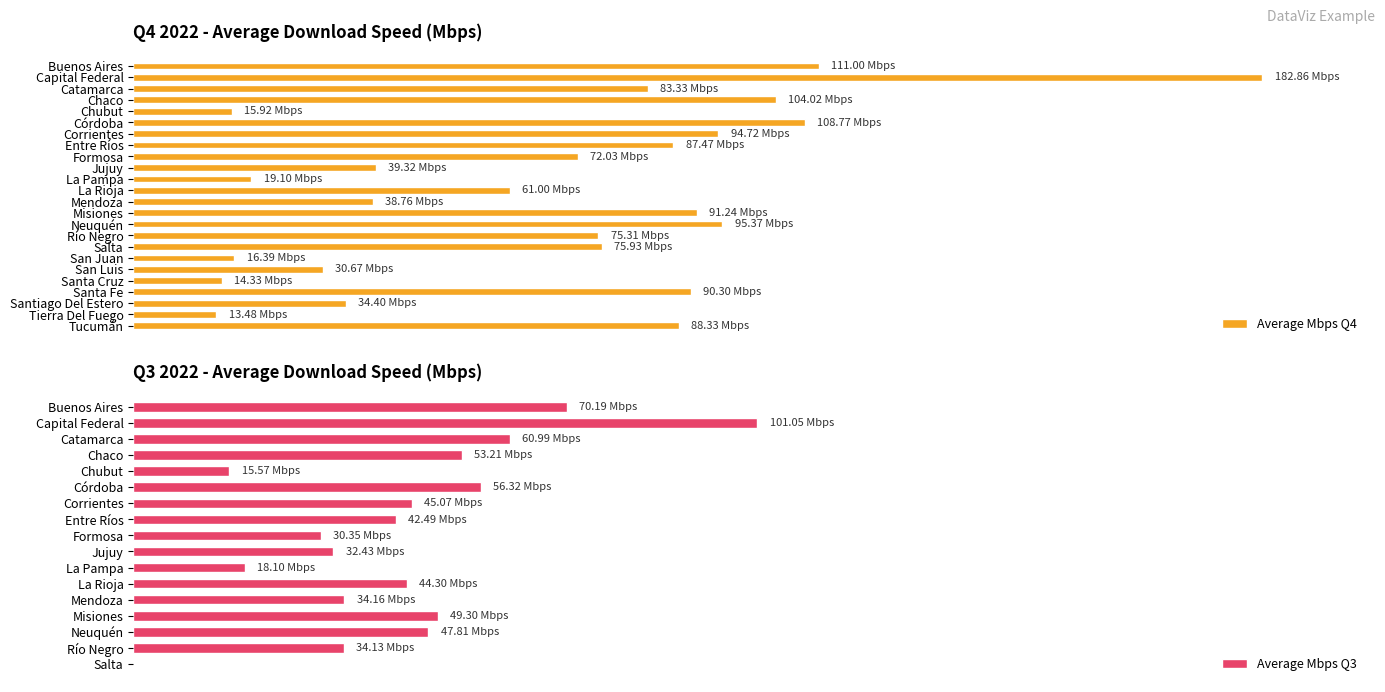

What is the difference between the second highest and second lowest values?

96.7